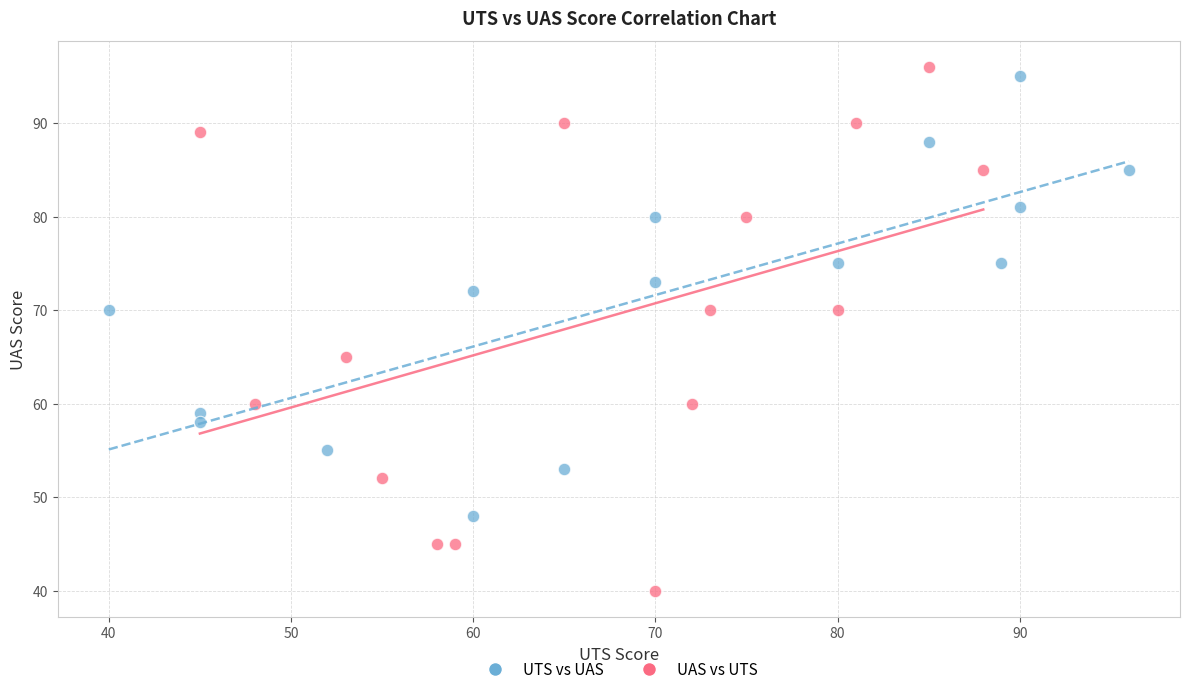

Which series reaches the maximum Y coordinate?

UAS vs UTS